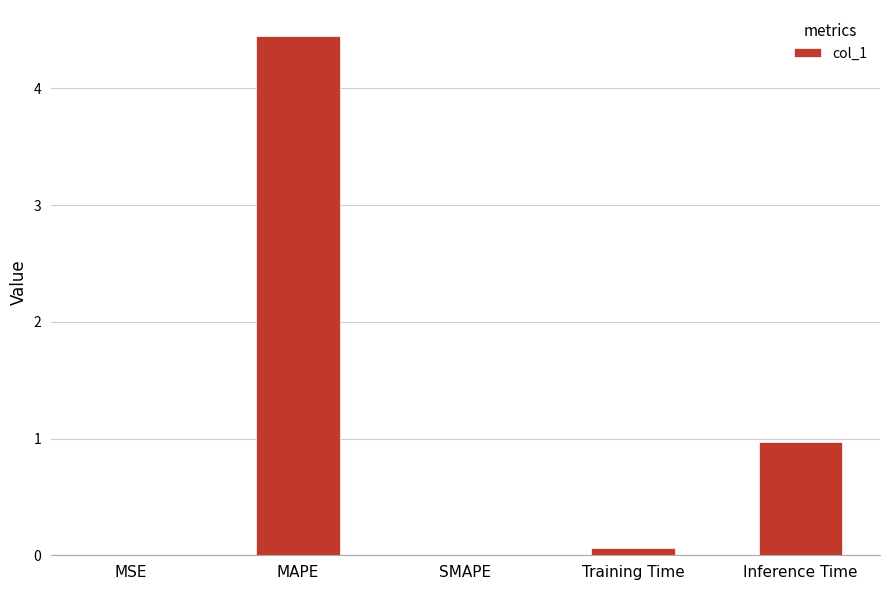

Which category has the highest value across all series?

MAPE